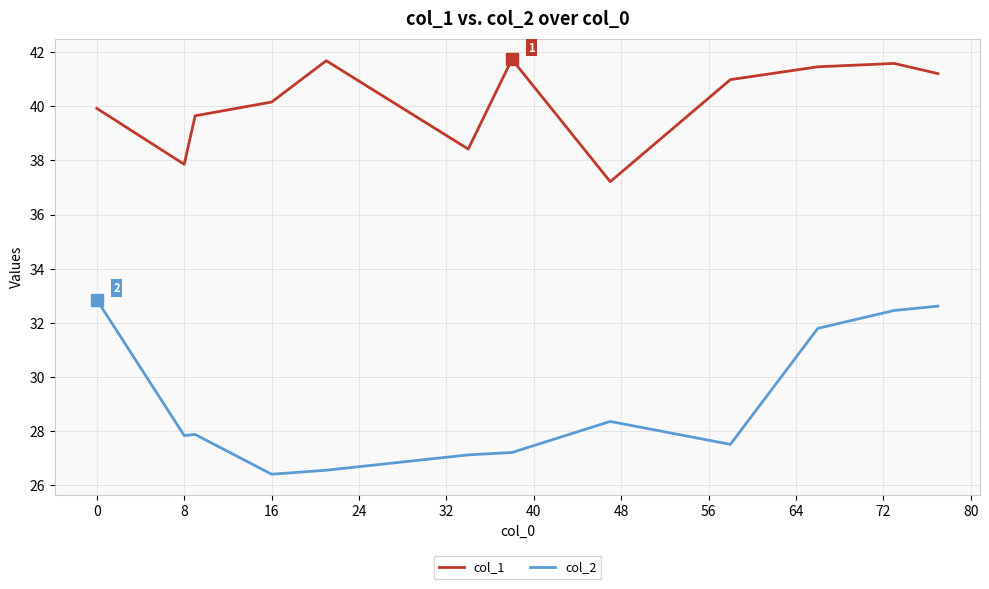

List the series in order of their overall mean, highest first.

col_1, col_2